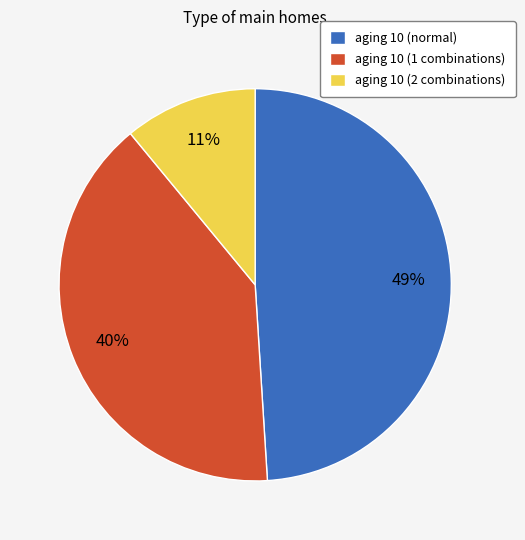

Is the sum of aging 10 (normal) and aging 10 (2 combinations) greater than half?

Yes